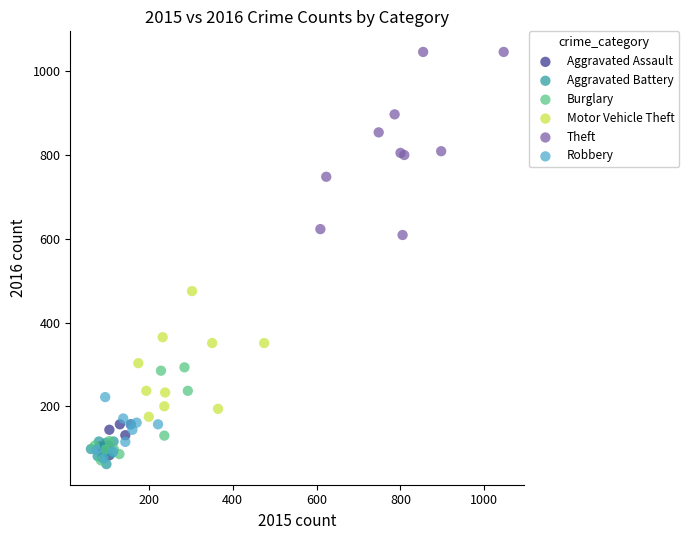

Which series contains the highest Y value?

Theft